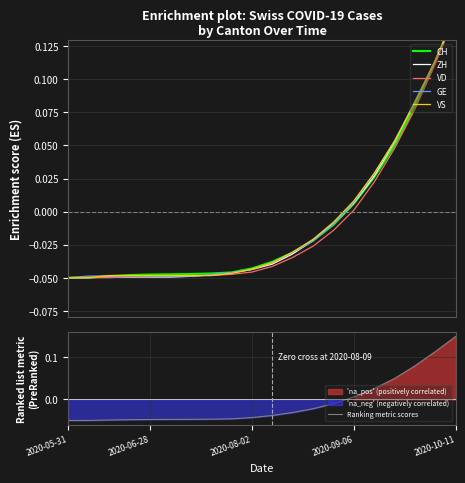

Where does the Ranking metric scores series first go above 0?

2020-09-06